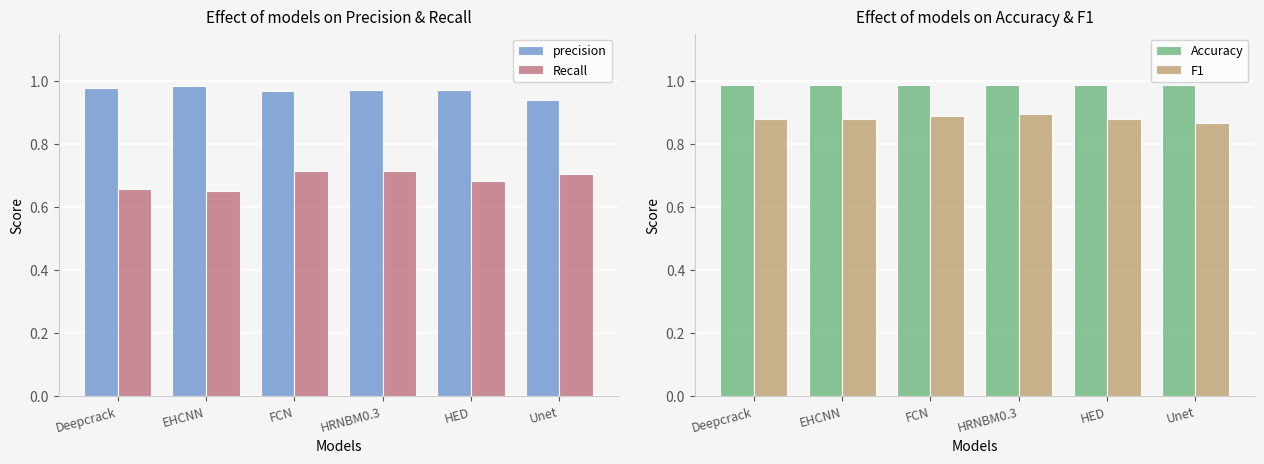

What is the difference between the highest and lowest values at HRNBM0.3?

0.3